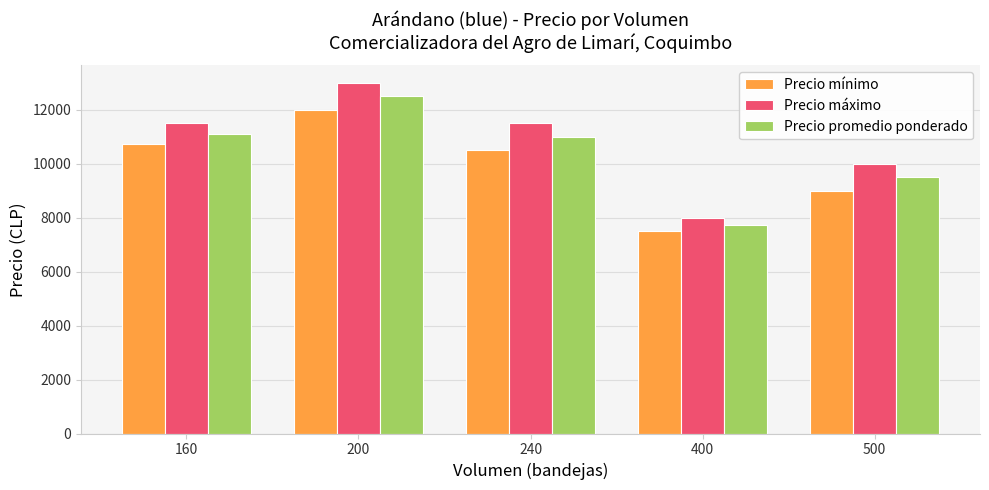

What is the value of the Precio promedio ponderado bar at the 4th from the left?

7750